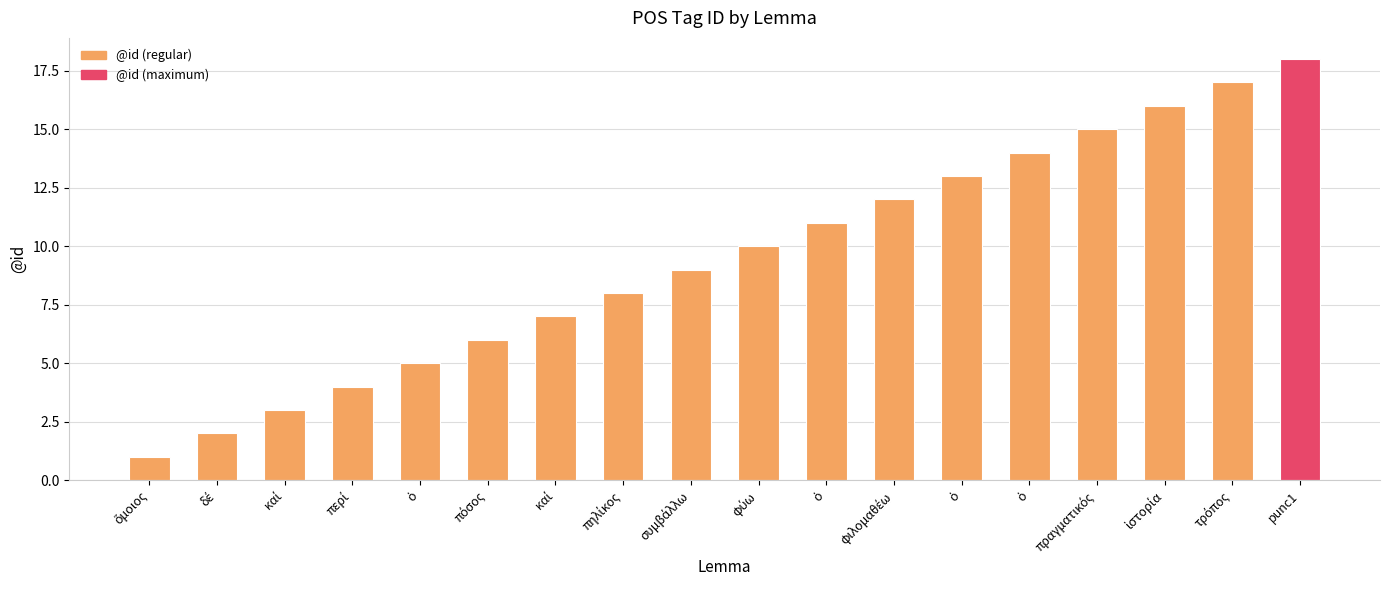

Are the bars horizontal?

No